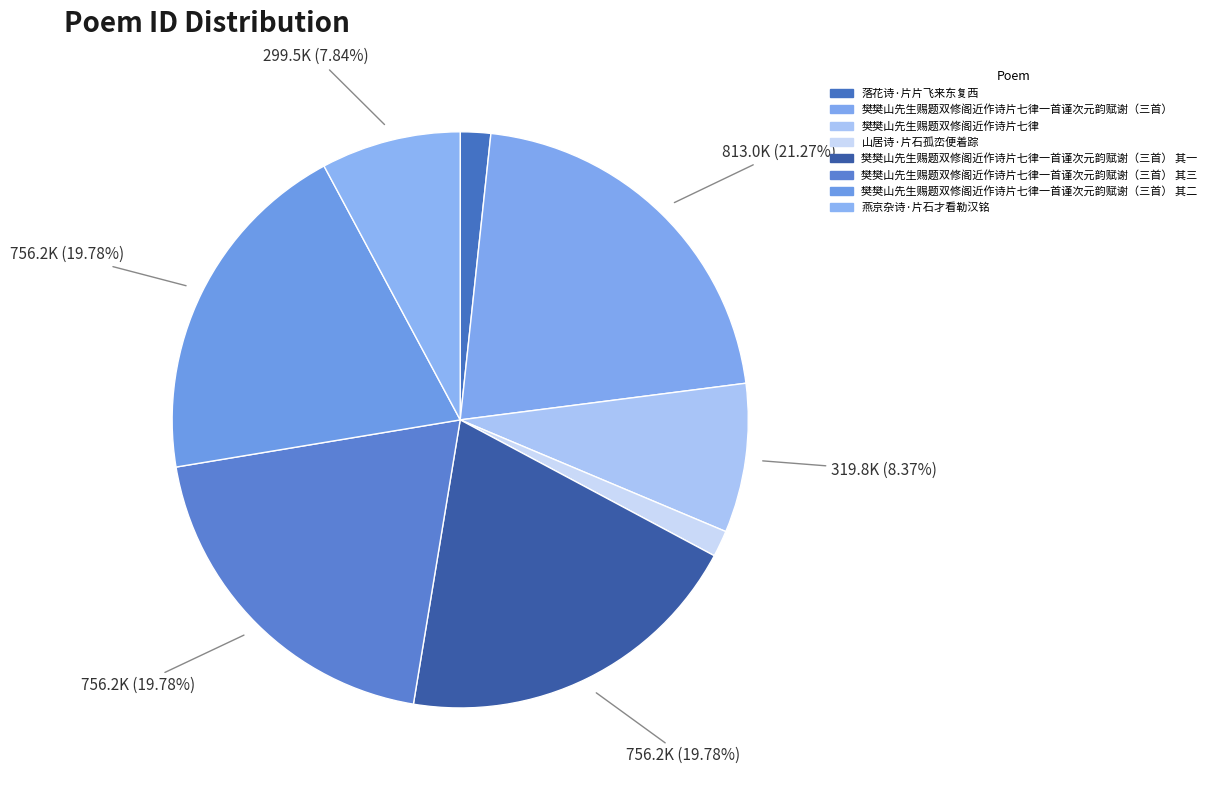

What is the smallest slice in the pie chart?

山居诗·片石孤峦便着踪